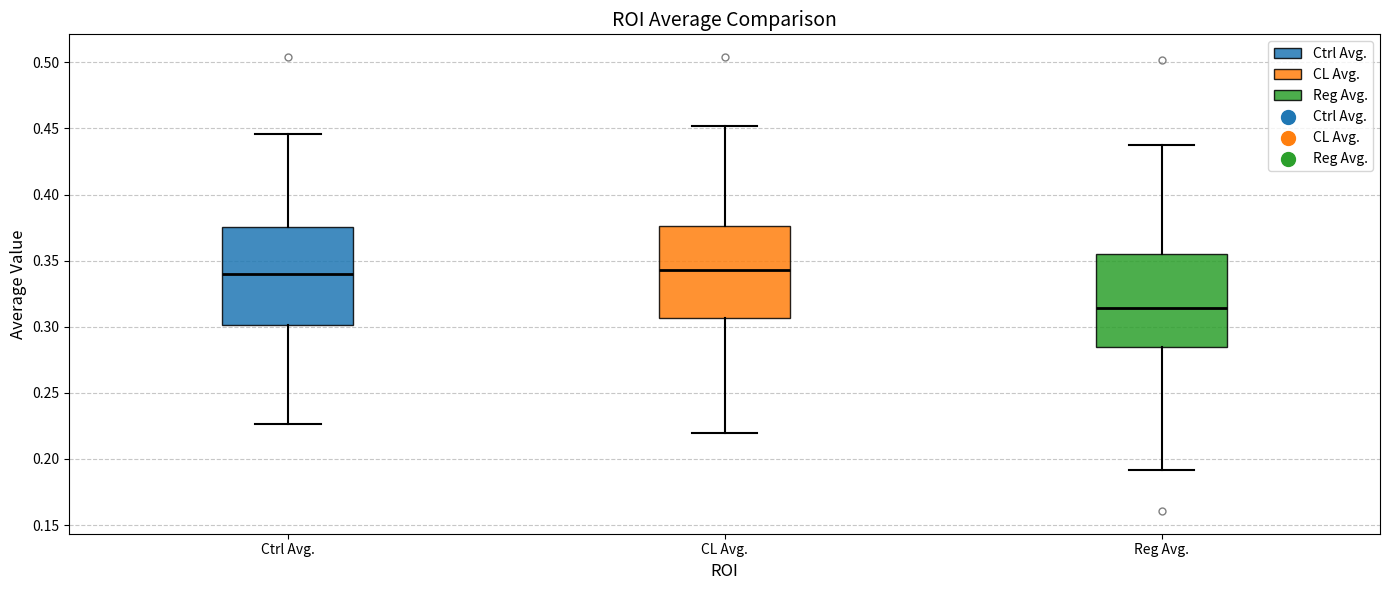

Where is the upper edge of the box for Reg Avg. on the y-axis? The values are not printed on the chart, so give them approximately, as read against the axis.

0.355